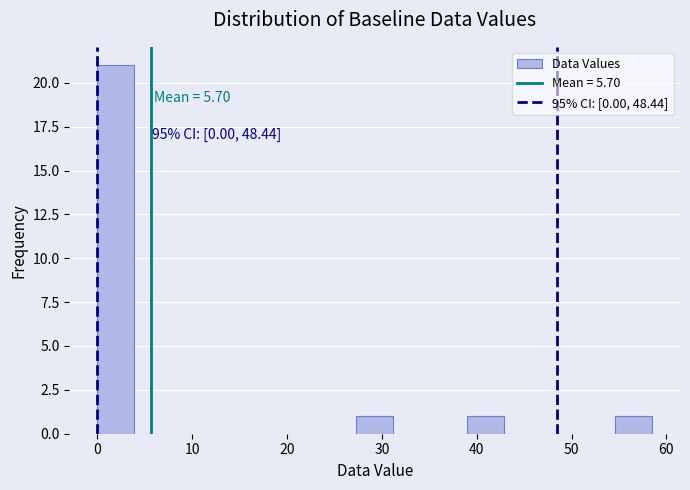

Read against the x-axis, roughly where is the centre of the tallest bar?

2